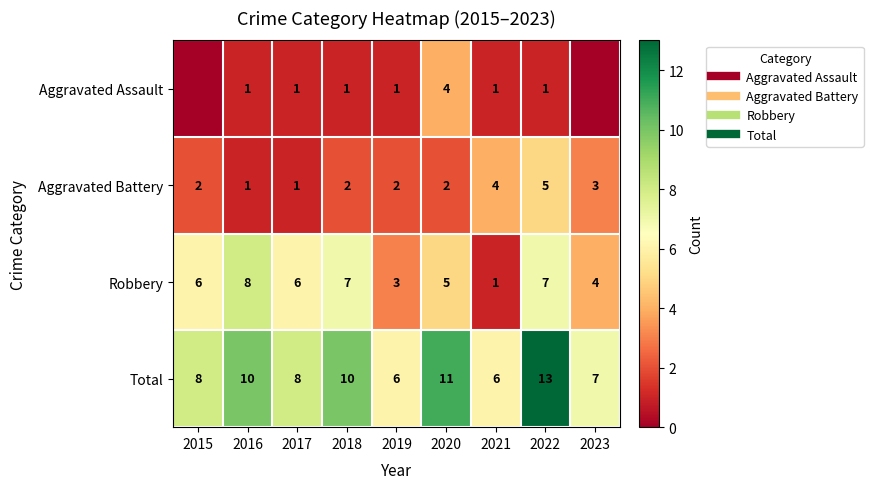

Which series has the largest total across all categories?

Total